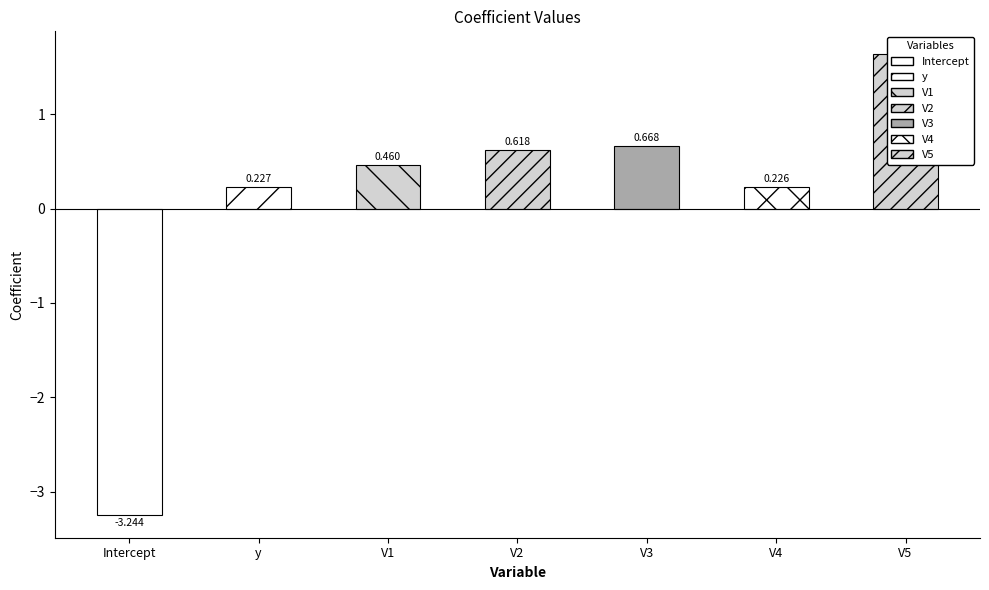

How many positive values are there?

6